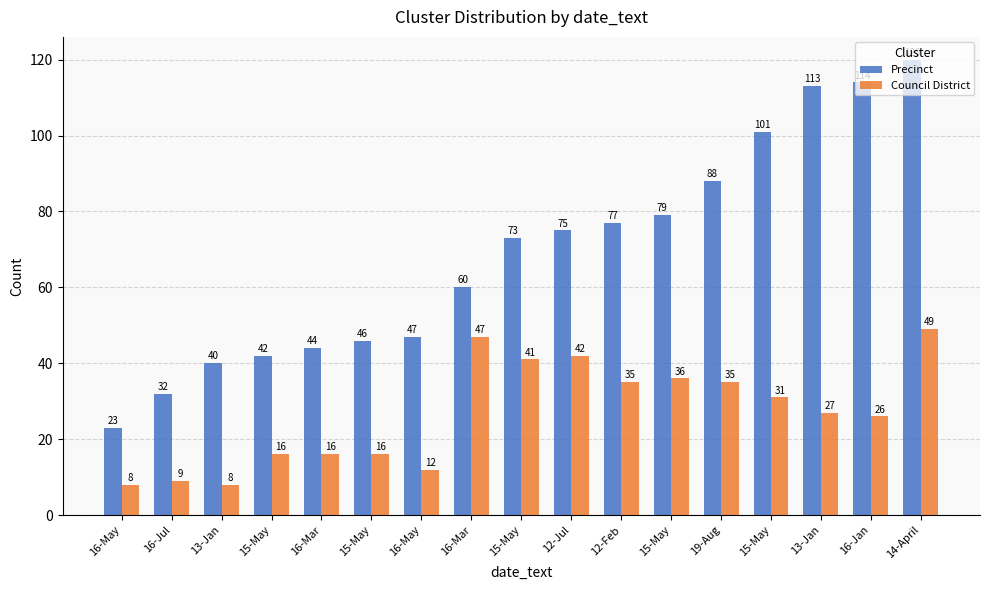

Rank the series by their maximum value, from highest to lowest.

Precinct, Council District